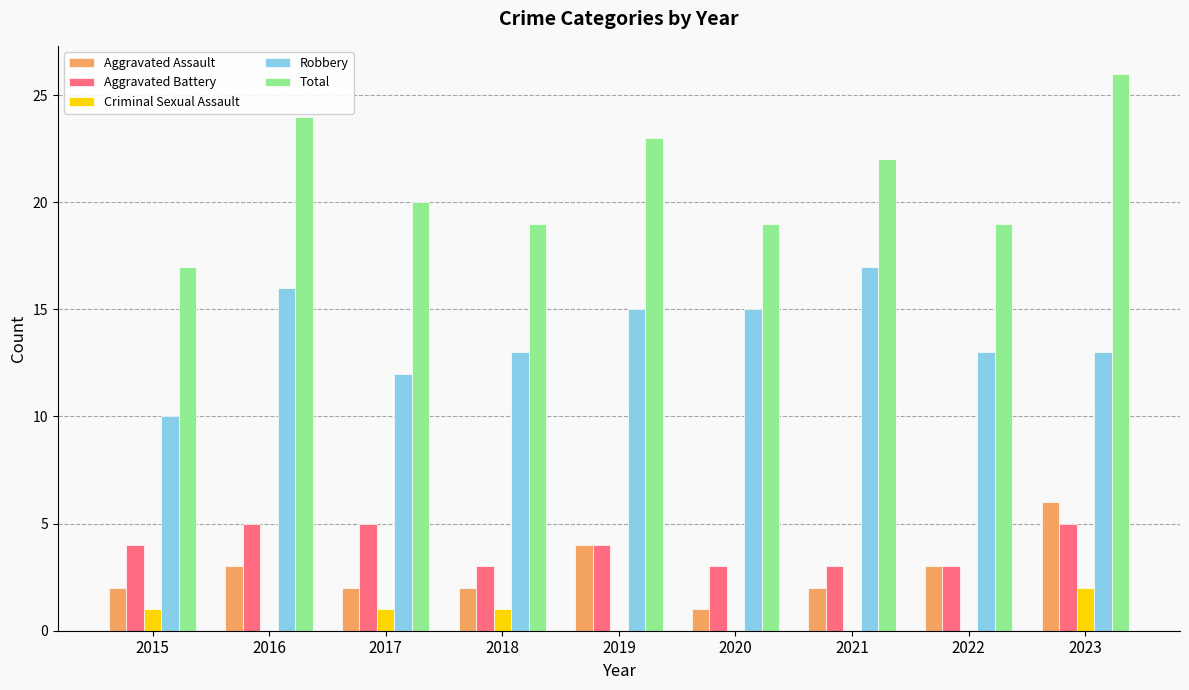

Which series has the widest spread of values?

Total